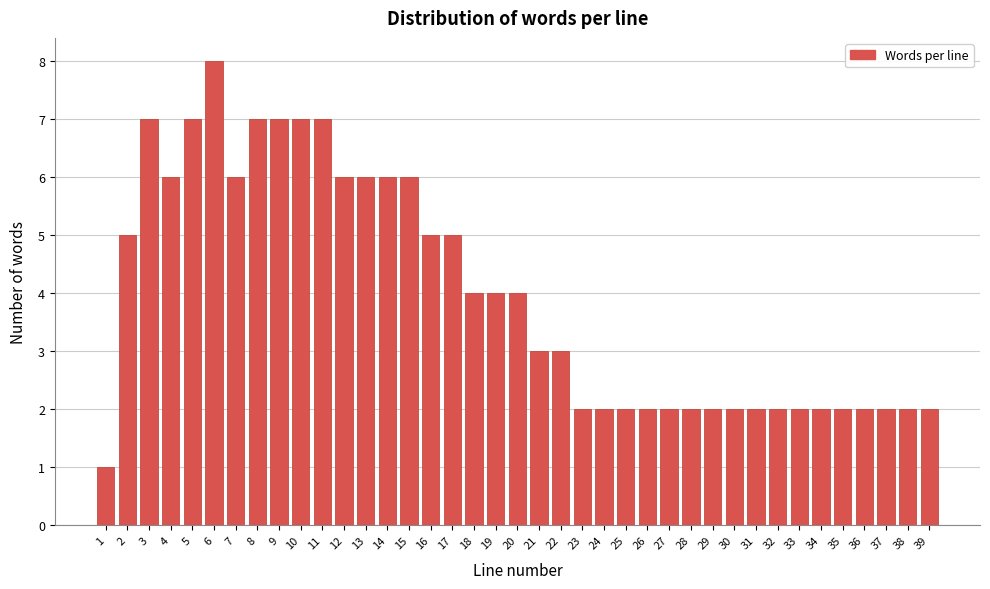

What is the value of the 25th bar from the left?

2